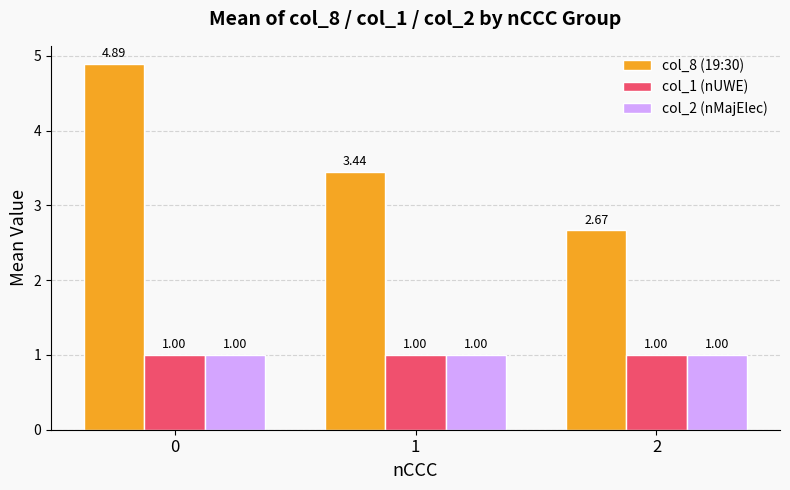

Which series has the largest range (max minus min)?

col_8 (19:30)